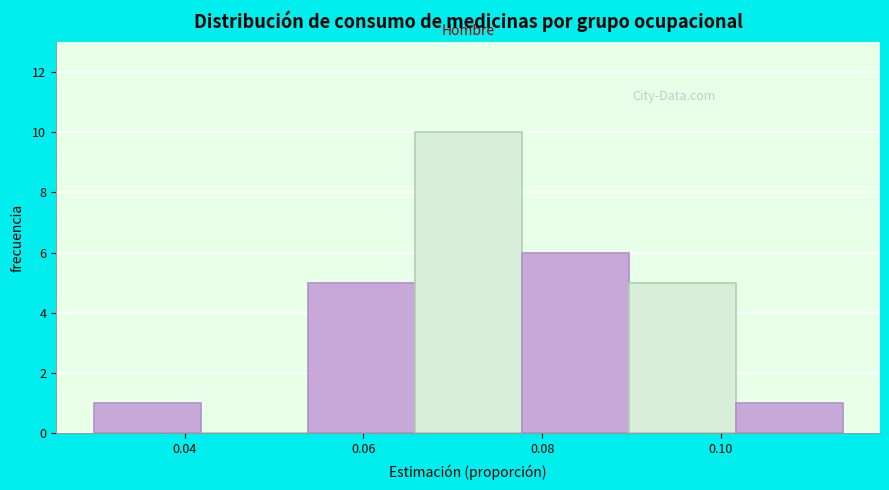

How tall is the bar that spans 0.030 to 0.042 on the x-axis? Neither the bar edges nor the heights are printed on the chart, so give them approximately, as read against the axes.

1